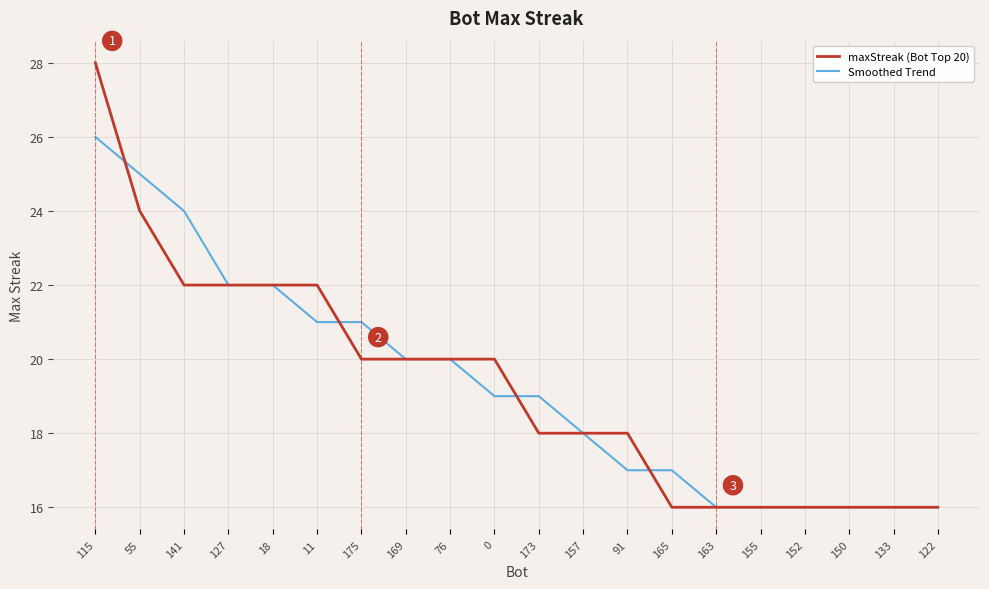

Rank the series by their maximum value, from highest to lowest.

maxStreak (Bot Top 20), Smoothed Trend